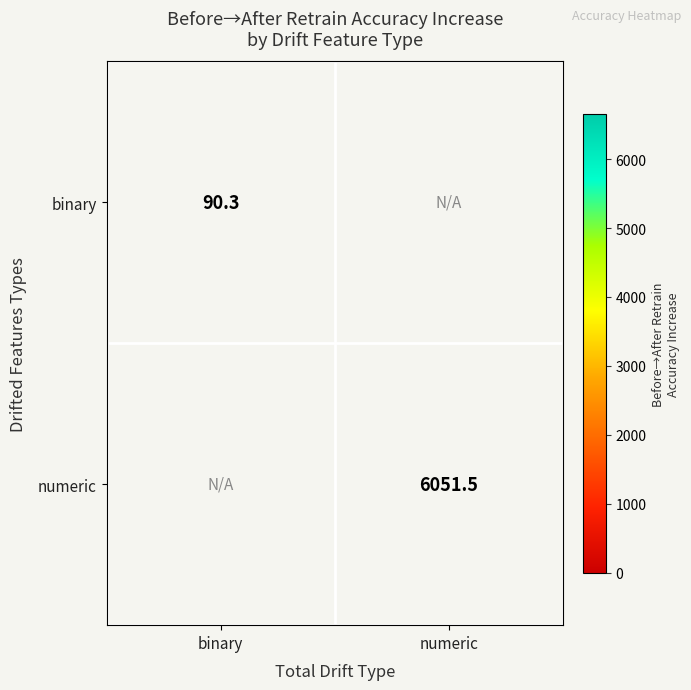

Is it true that numeric equals 2420.5 at numeric?

False